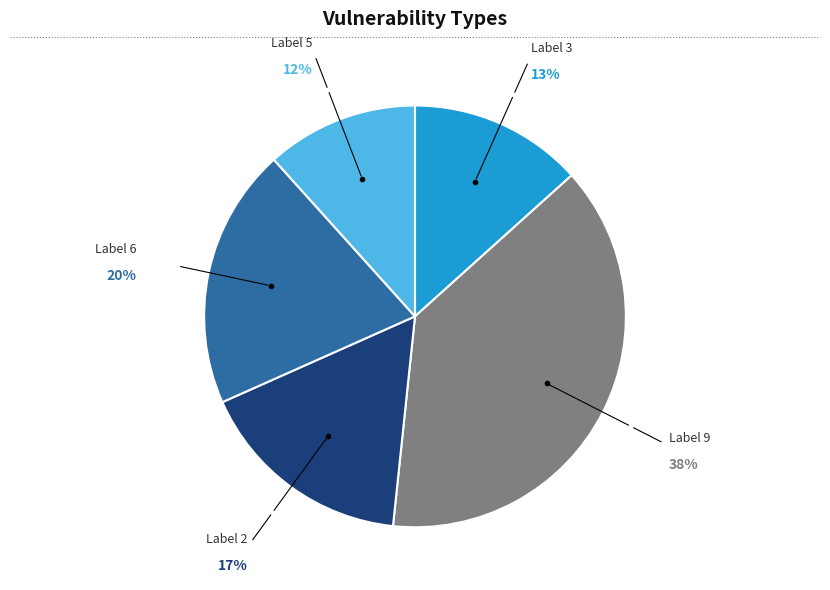

To the nearest percent, what is the average slice percentage?

20%